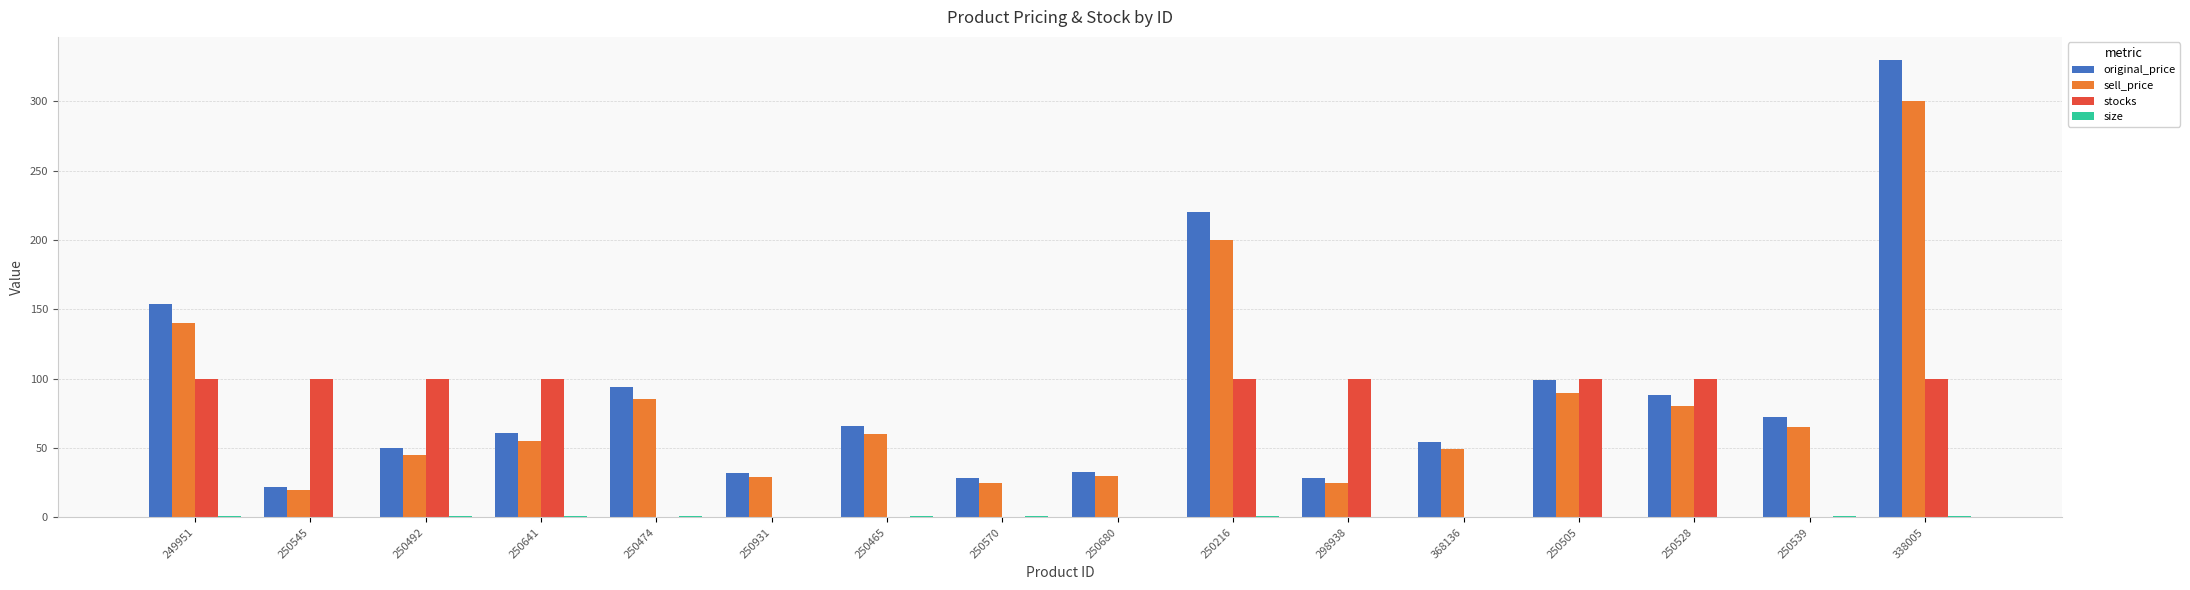

At which label is original_price closest to 176?

249951